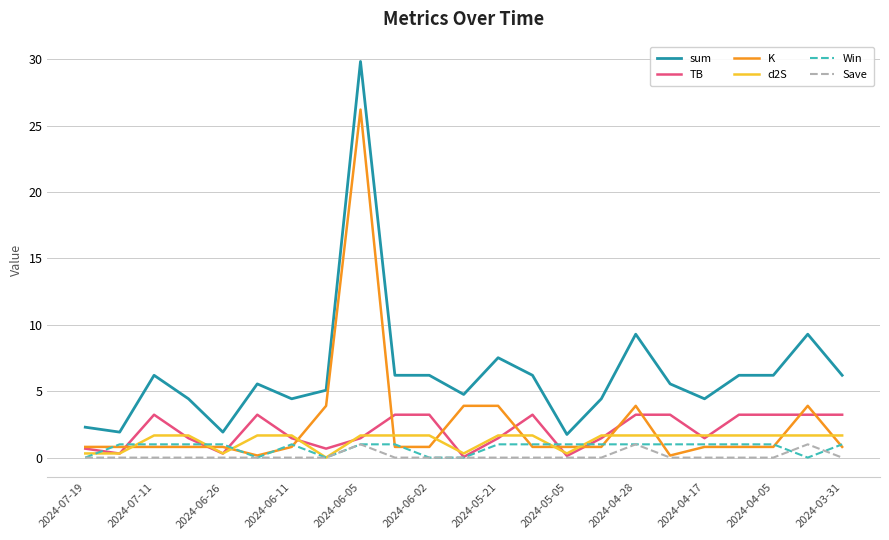

Which series has the widest spread of values?

sum